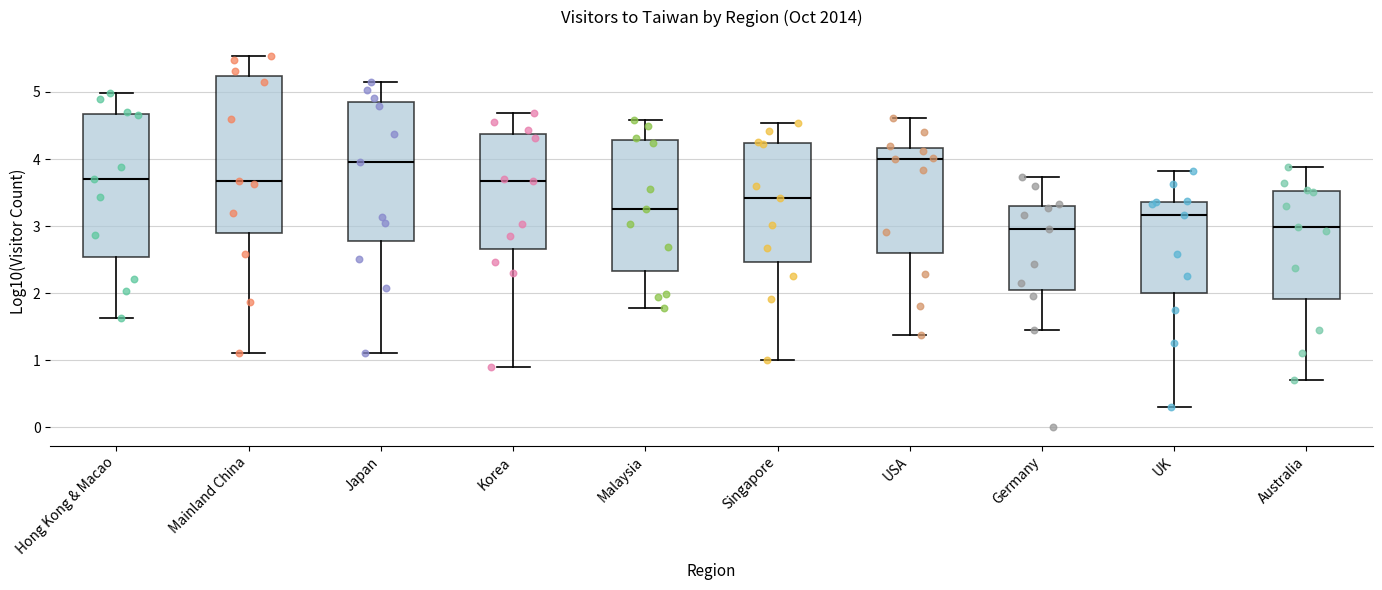

Where does the upper whisker of the box for UK end on the y-axis? The values are not printed on the chart, so give them approximately, as read against the axis.

3.8